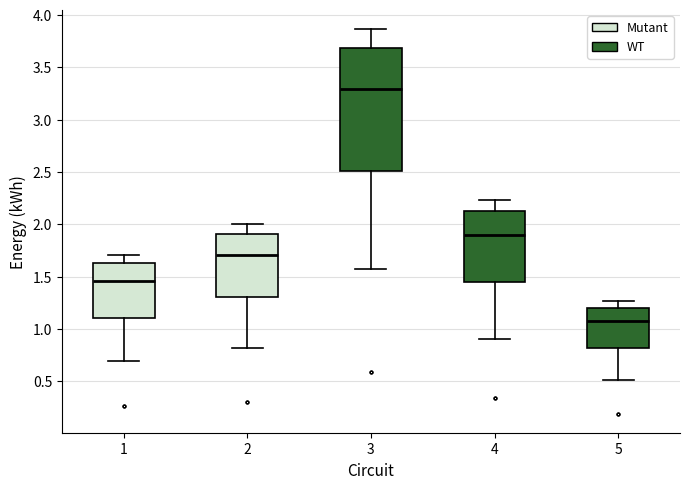

Which box's median line is the lowest?

5